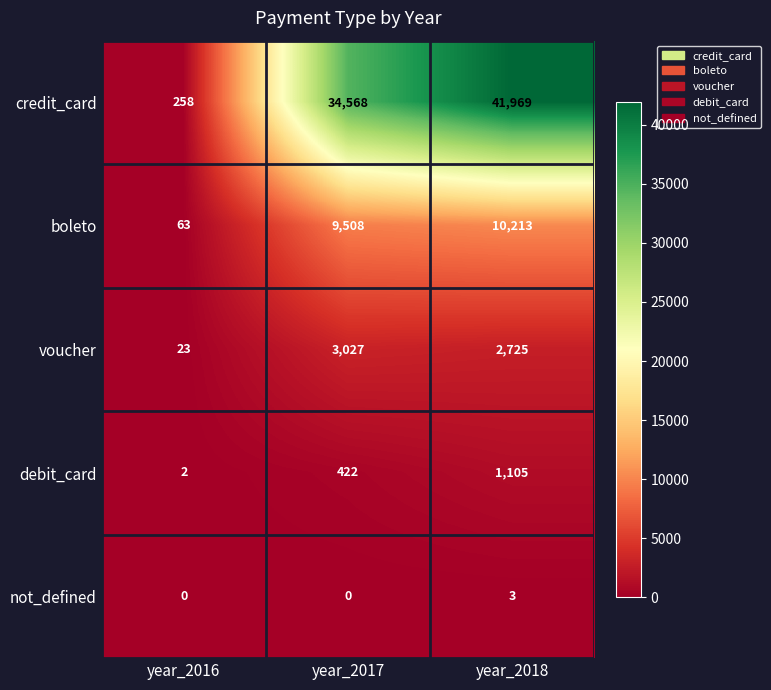

Reading left to right, list all the values displayed in this chart.

credit_card: year_2016=258	year_2017=34568	year_2018=41969
boleto: year_2016=63	year_2017=9508	year_2018=10213
voucher: year_2016=23	year_2017=3027	year_2018=2725
debit_card: year_2016=2	year_2017=422	year_2018=1105
not_defined: year_2016=0	year_2017=0	year_2018=3